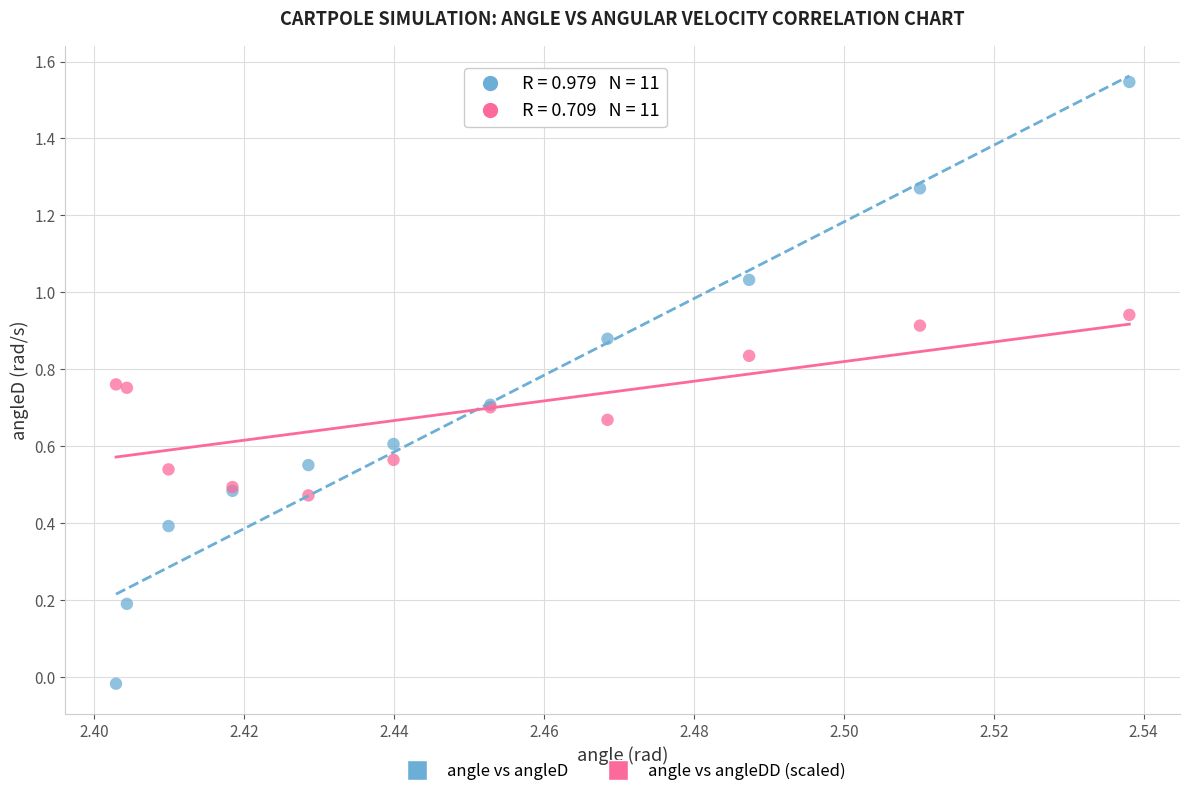

Which series contains the highest Y value?

angle vs angleD